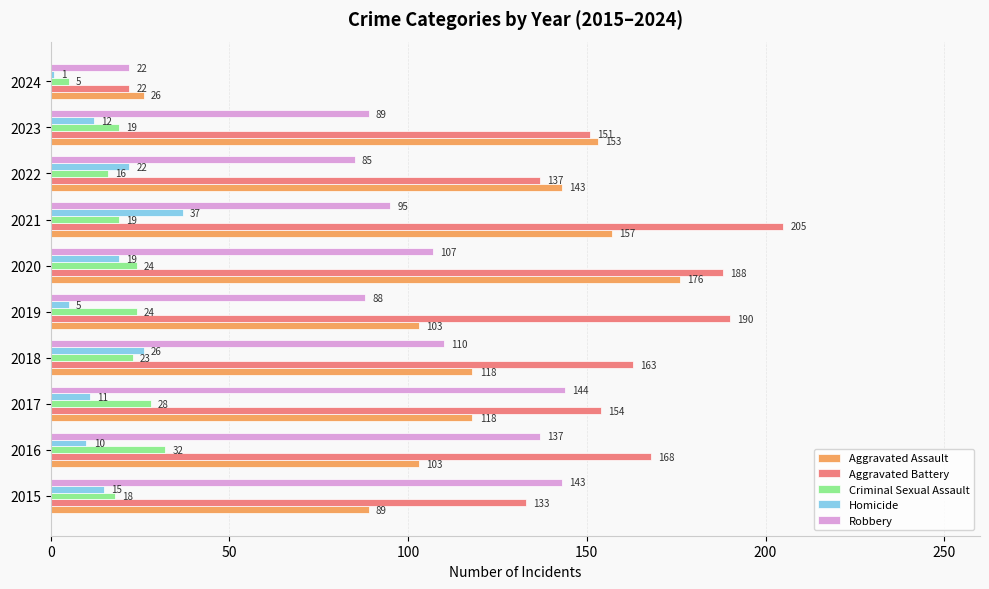

At which category is the sum across all series the highest?

2020